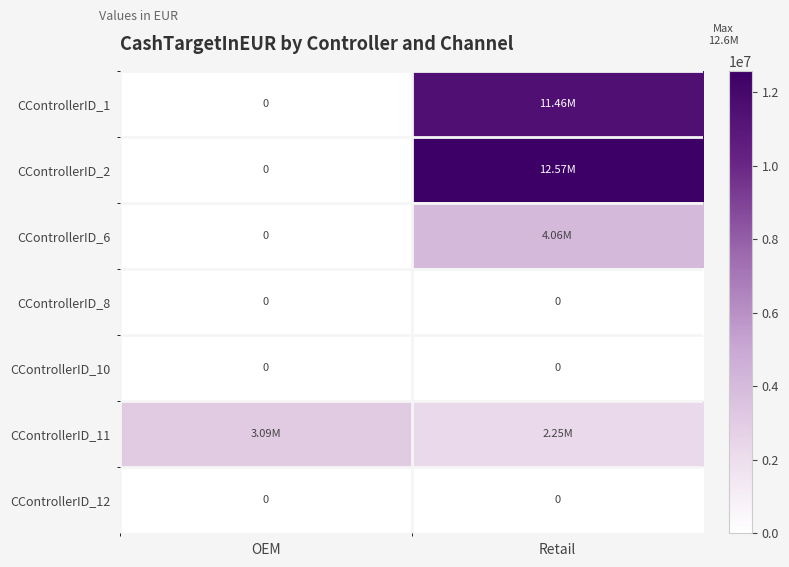

At how many categories does at least one series exceed 429139?

2